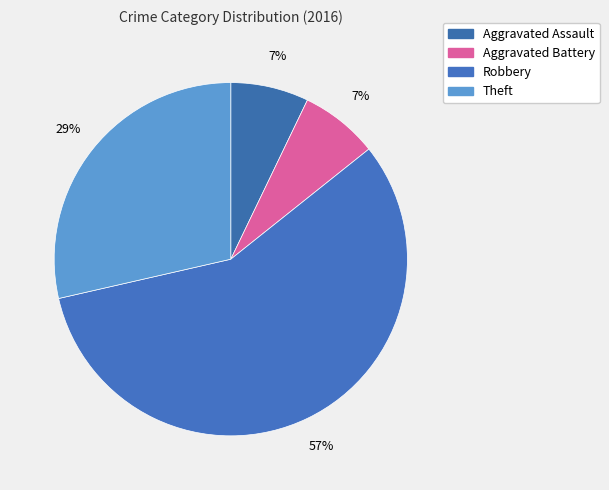

How many segments does this pie chart have?

4